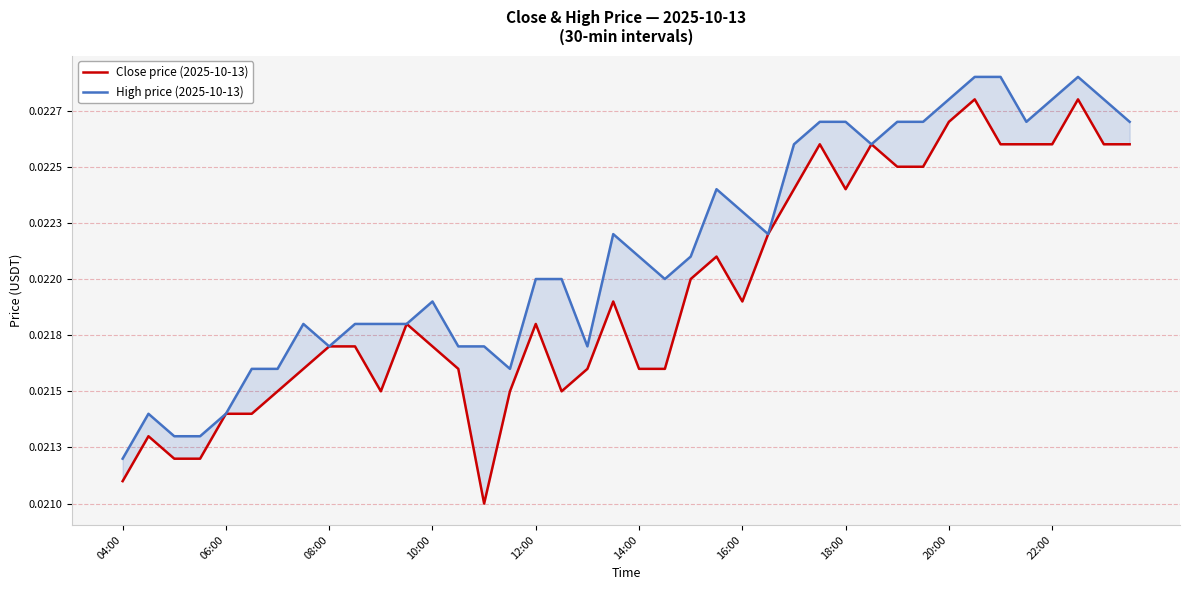

List the series in order of their overall mean, highest first.

High price (2025-10-13), Close price (2025-10-13)